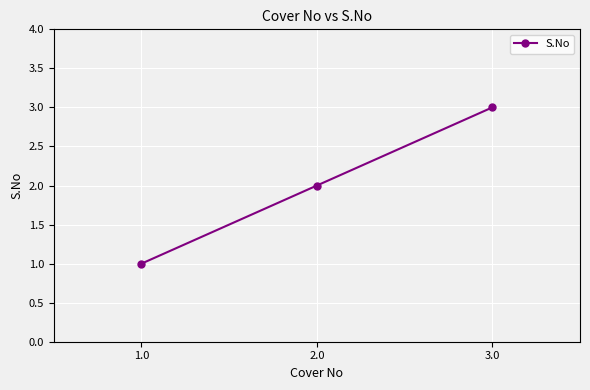

How many values are between 1 and 3?

3